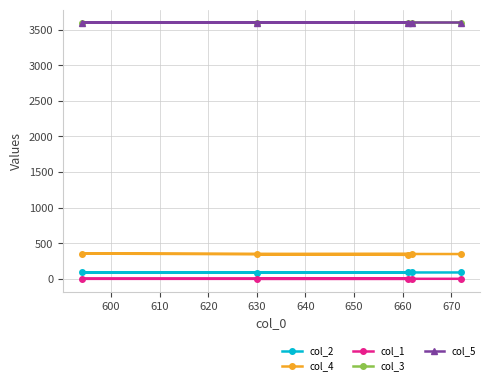

What is the value of the col_1 point at the 2nd from the left?

0.2